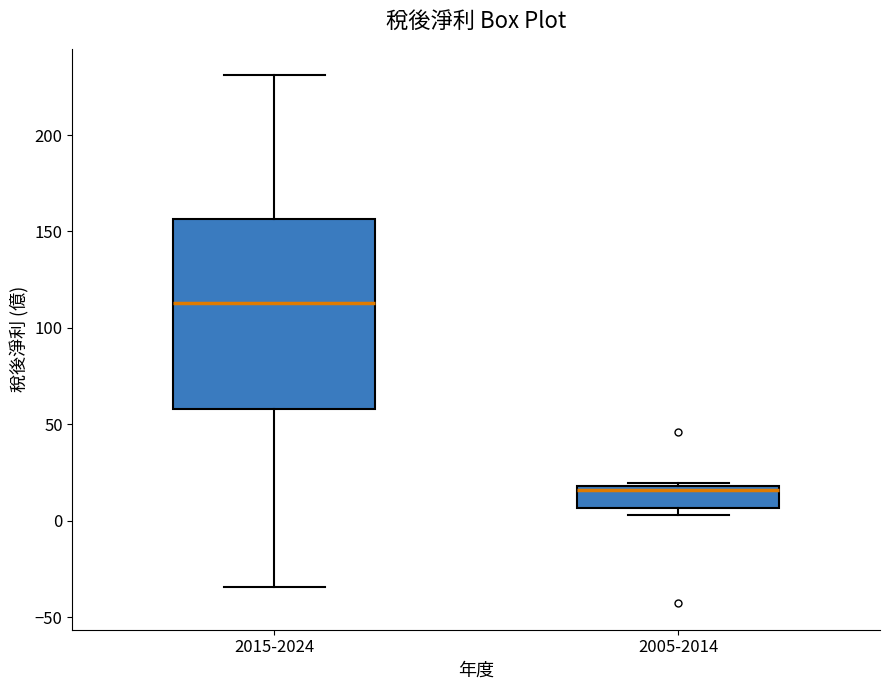

Which box is the tallest, from its lower edge to its upper edge?

2015-2024